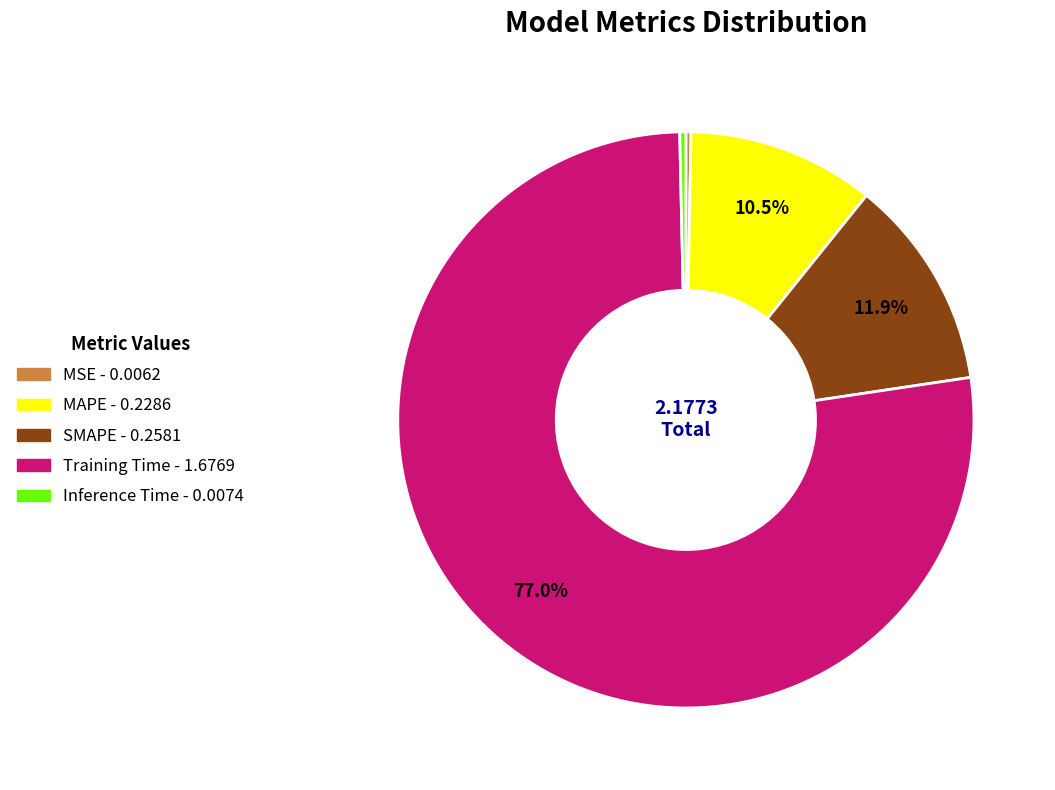

Which slice represents more than half of the pie?

Training Time